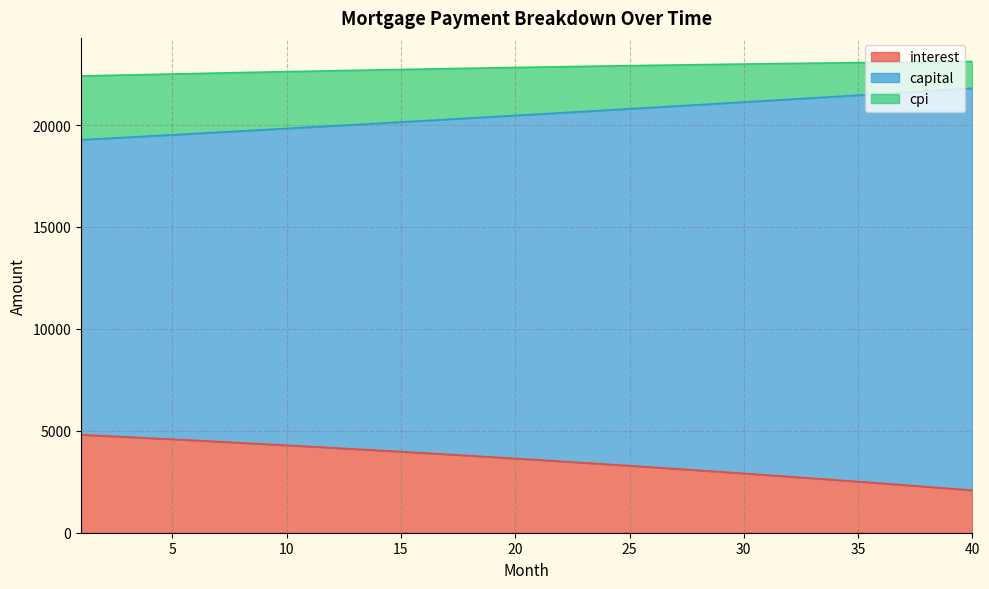

Reading left to right, transcribe all the data shown in this chart.

interest: 4806.8	4752.5	4697.4	4641.6	4585.1	4527.8	4469.8	4411.0	4351.4	4291.1	4229.9	4168.0	4105.3	4041.8	3977.5	3912.3	3846.4	3779.6	3711.9	3643.4	3574.1	3503.9	3432.8	3360.8	3288.0	3214.2	3139.5	3064.0	2987.5	2910.1	2831.7	2752.4	2672.1	2590.9	2508.7	2425.5	2341.4	2256.2	2170.0	2082.8
capital: 19277.6	19338.7	19399.9	19461.3	19523.0	19584.8	19646.8	19709.0	19771.4	19834.0	19896.9	19959.9	20023.1	20086.5	20150.1	20213.9	20277.9	20342.1	20406.5	20471.1	20536.0	20601.0	20666.2	20731.7	20797.3	20863.2	20929.3	20995.5	21062.0	21128.7	21195.6	21262.7	21330.1	21397.6	21465.4	21533.4	21601.5	21669.9	21738.6	21807.4
cpi: 22408.5	22433.3	22457.7	22481.9	22505.8	22529.4	22552.7	22575.7	22598.3	22620.7	22642.7	22664.4	22685.7	22706.8	22727.5	22747.8	22767.8	22787.5	22806.8	22825.7	22844.3	22862.5	22880.3	22897.7	22914.8	22931.5	22947.8	22963.6	22979.1	22994.2	23008.9	23023.1	23036.9	23050.3	23063.3	23075.8	23087.9	23099.5	23110.7	23121.4